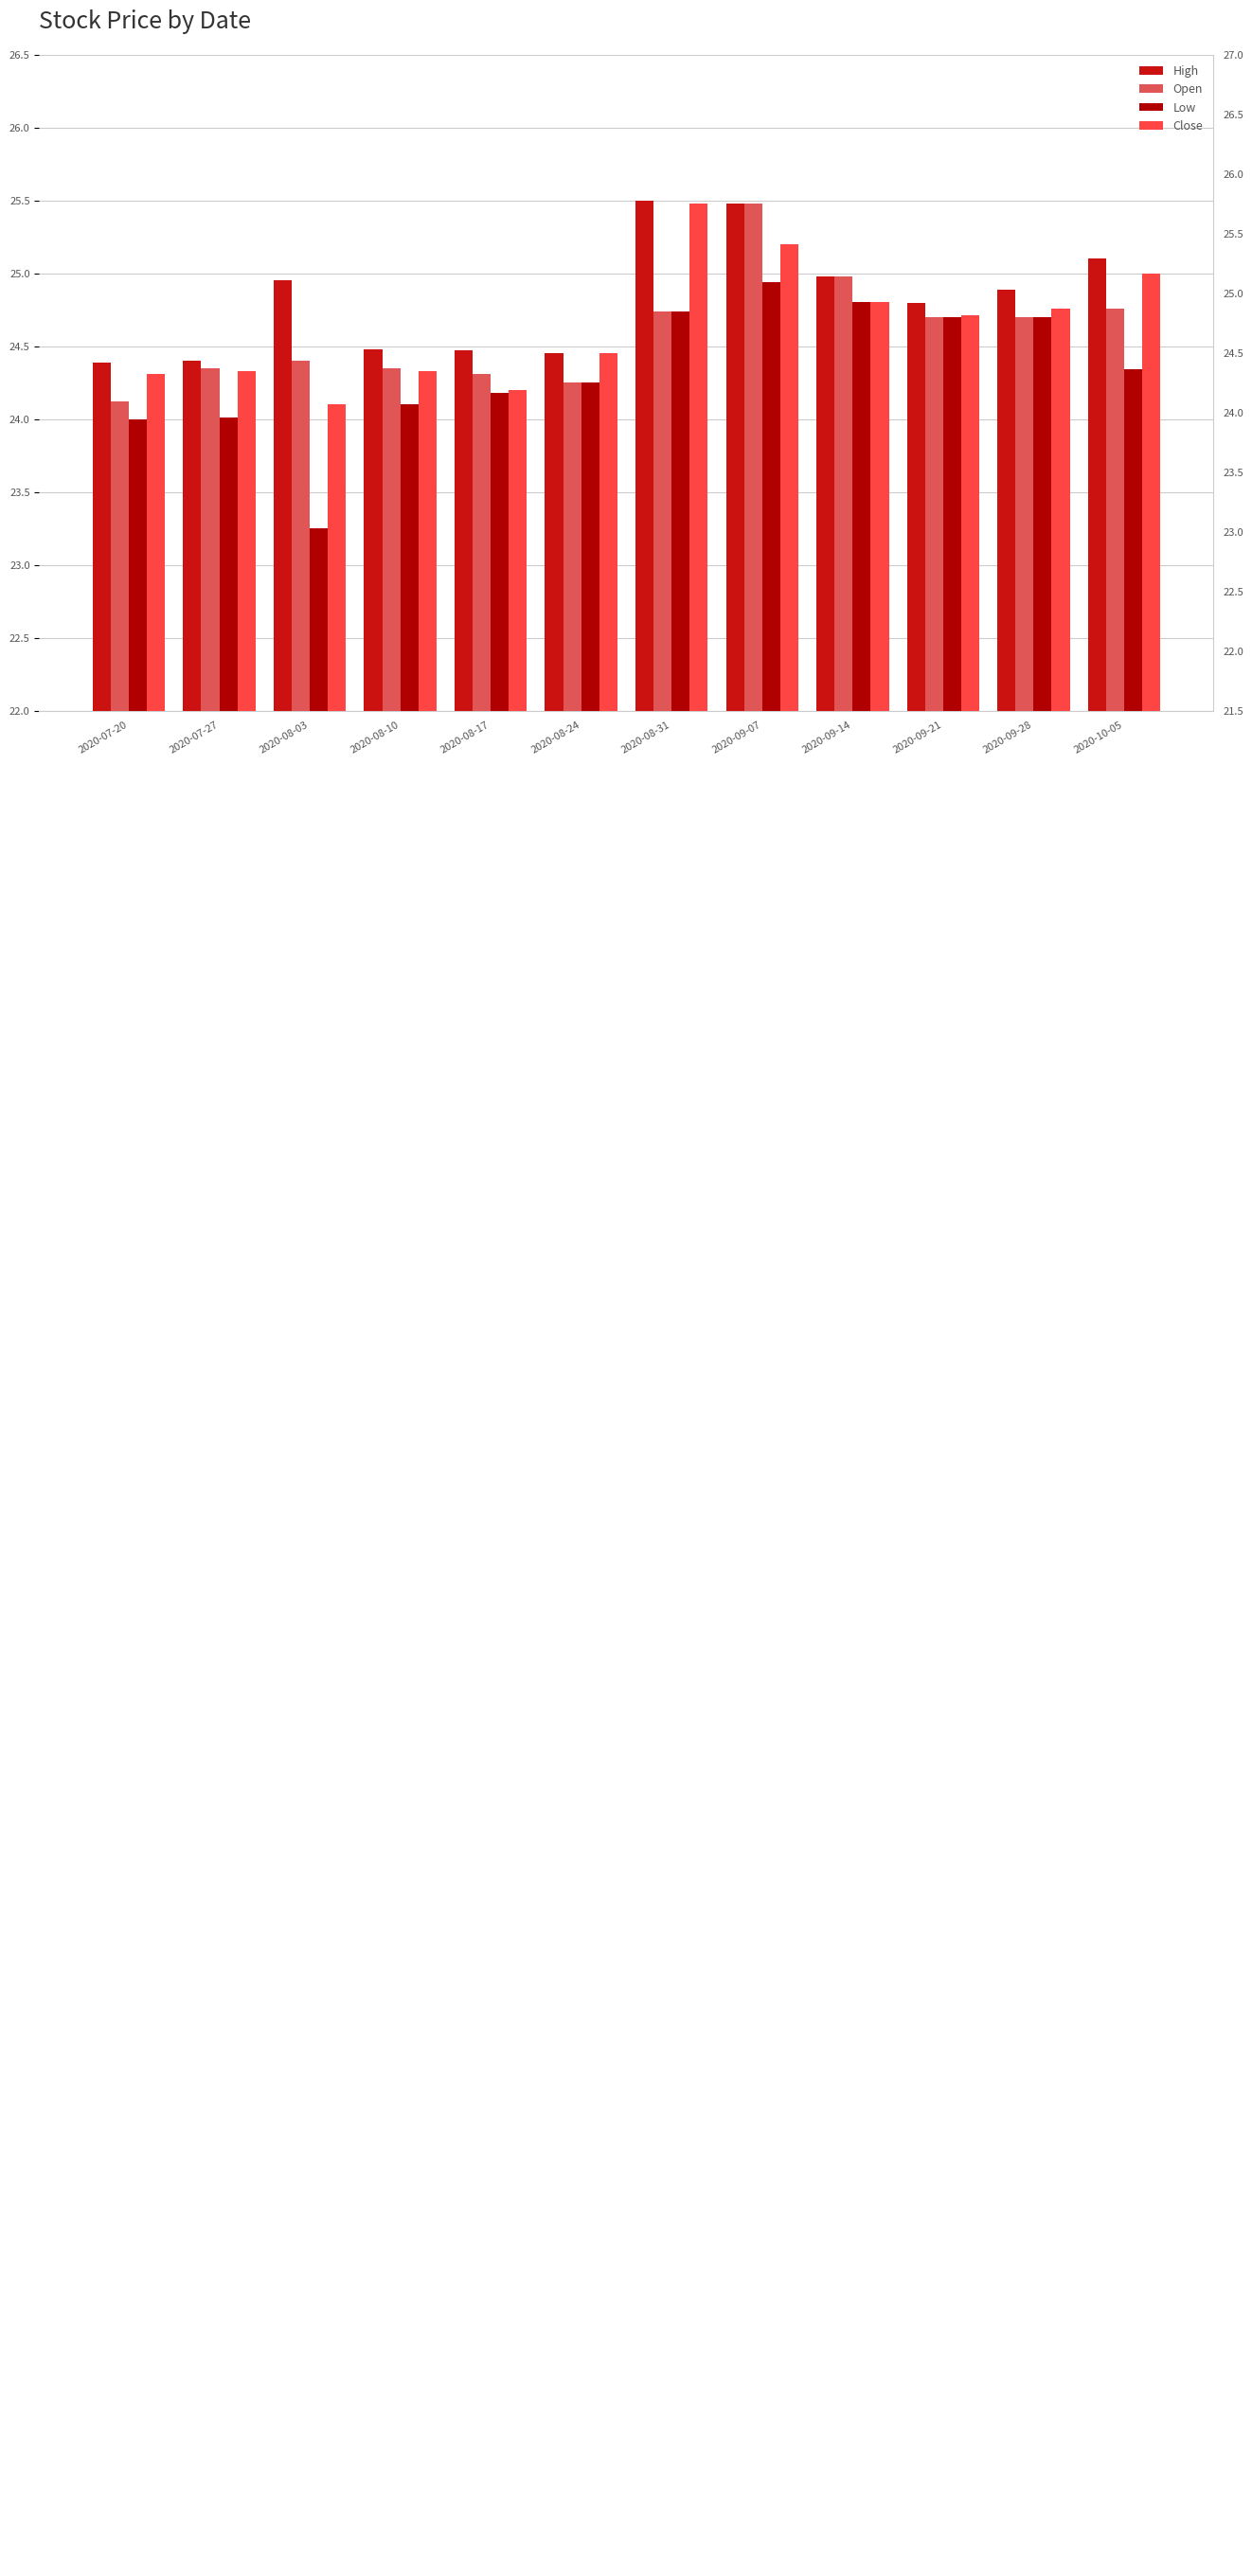

How many bars are there in total?

48